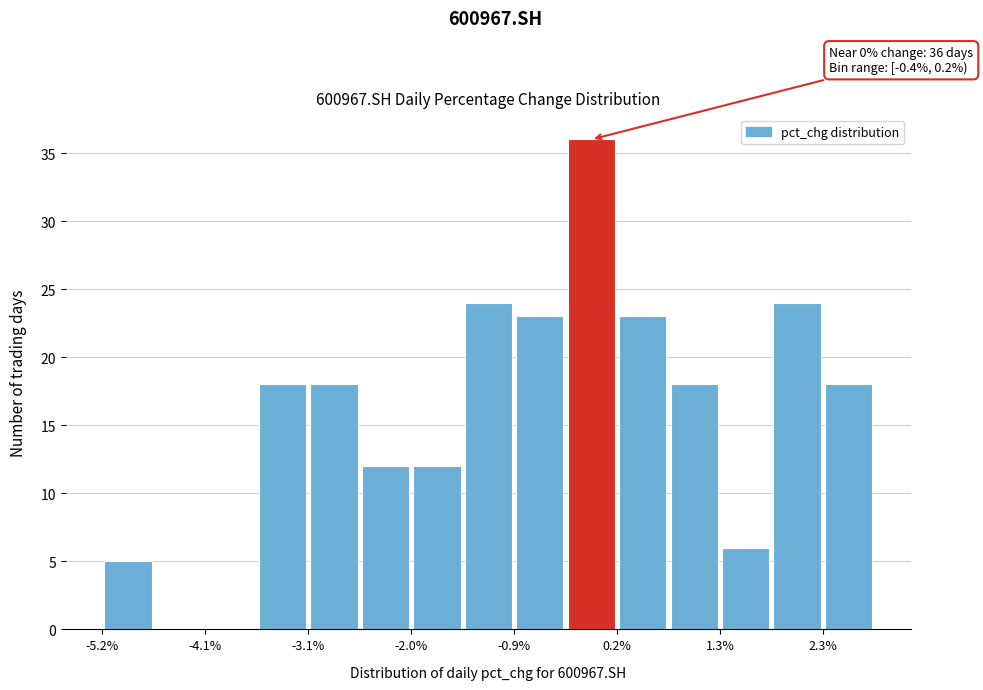

Around what value on the x-axis is the tallest bar? Give the approximate position of its centre, as read against the axis.

0.0